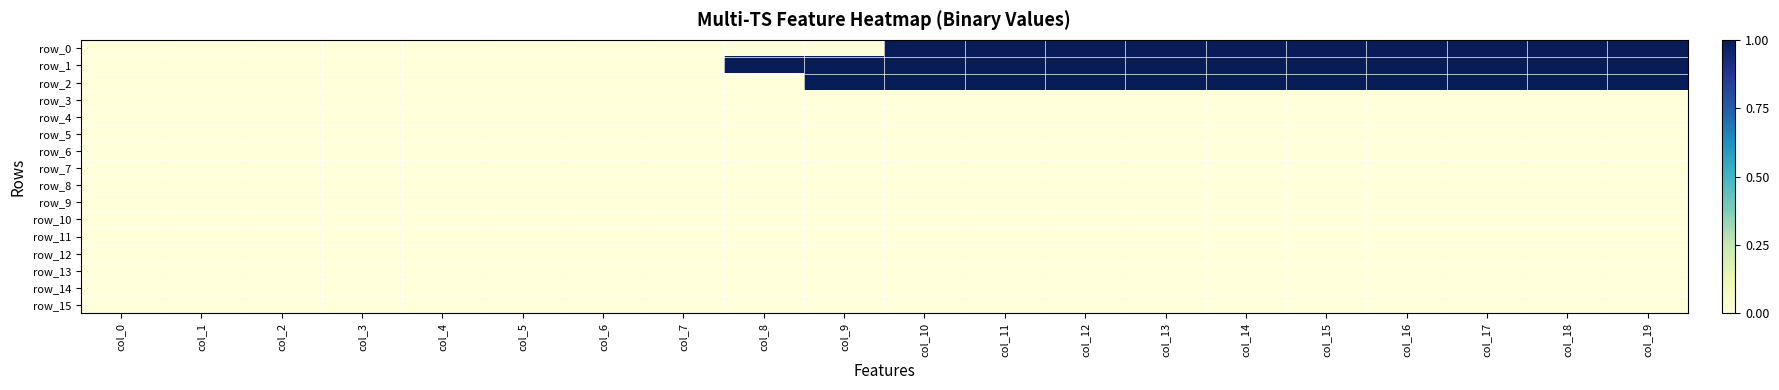

Which category has the highest value in the row_10 series?

col_0